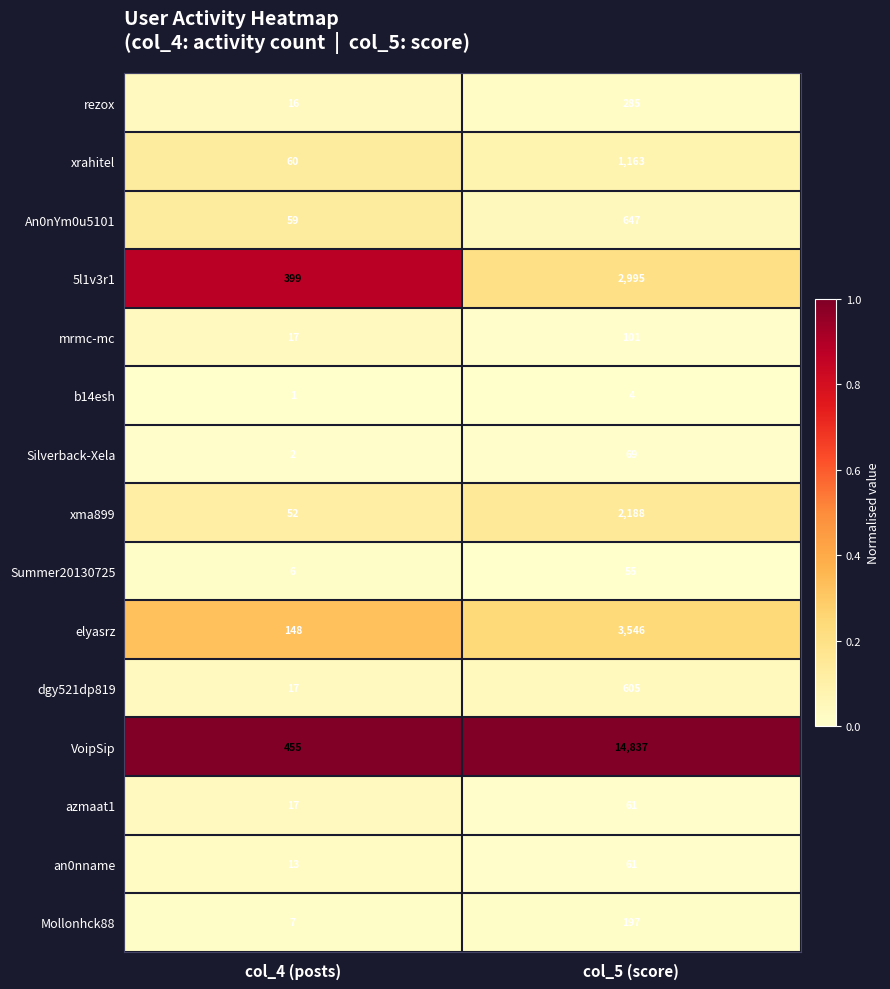

Reading left to right, what are all the values shown in this chart?

rezox: 16	285
xrahitel: 60	1163
An0nYm0u5101: 59	647
5l1v3r1: 399	2995
mrmc-mc: 17	101
b14esh: 1	4
Silverback-Xela: 2	69
xma899: 52	2188
Summer20130725: 6	55
elyasrz: 148	3546
dgy521dp819: 17	605
VoipSip: 455	14837
azmaat1: 17	61
an0nname: 13	61
Mollonhck88: 7	197